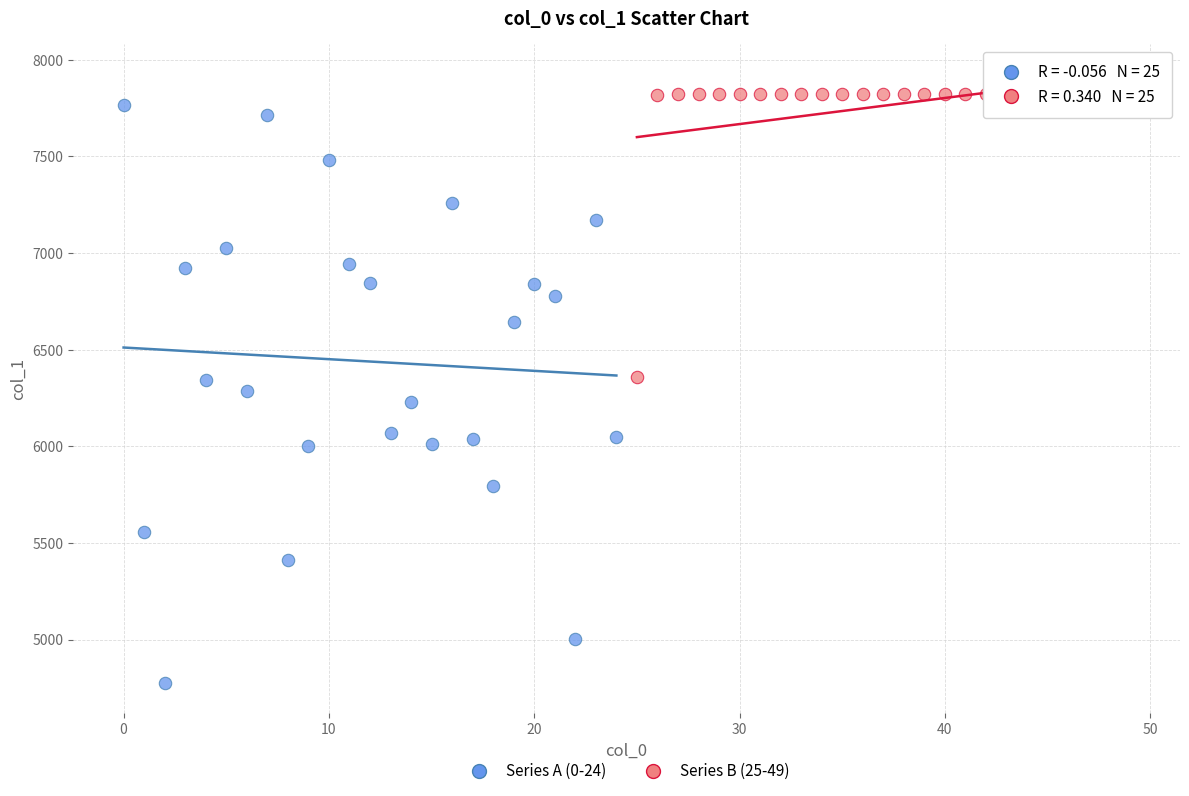

What are all the series names shown in the legend?

Series A (0-24), Series B (25-49)